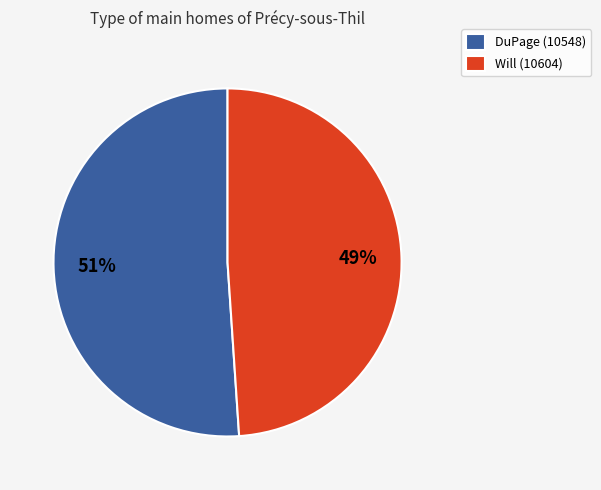

What is the ratio of the value at DuPage (10548) to the value at Will (10604)?

1.0